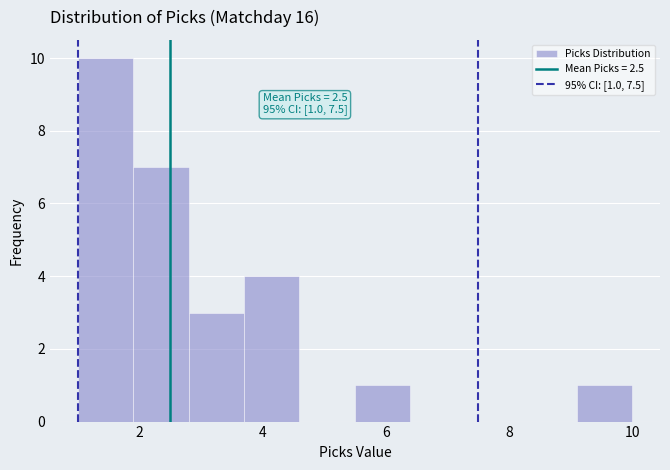

Over which range of the x-axis is the bar tallest?

1.0 to 1.9